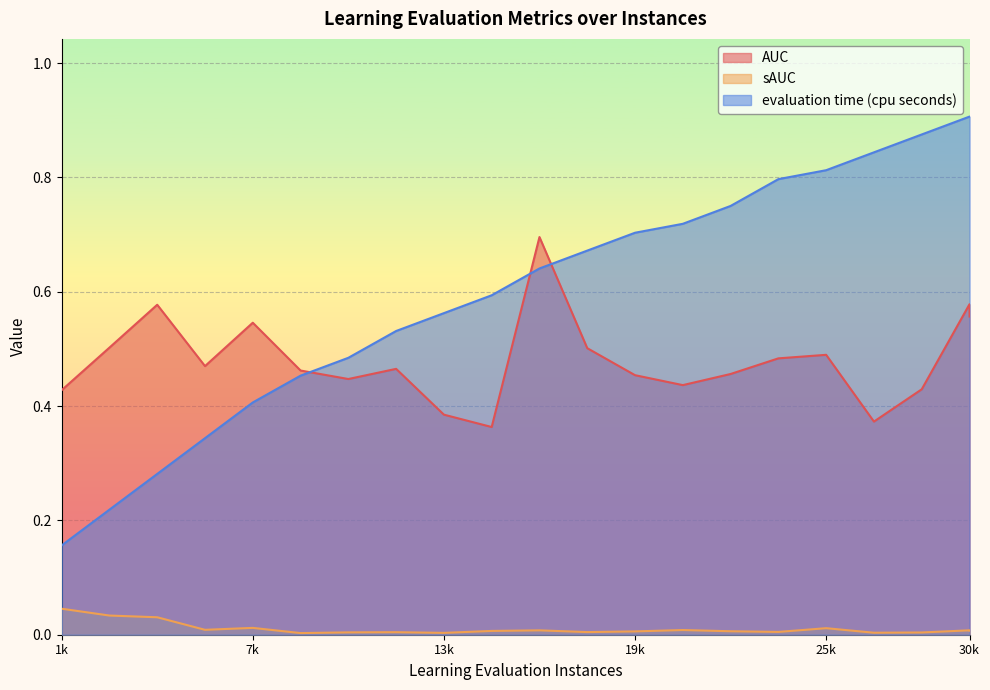

Where is the first local minimum for sAUC?

6032.0